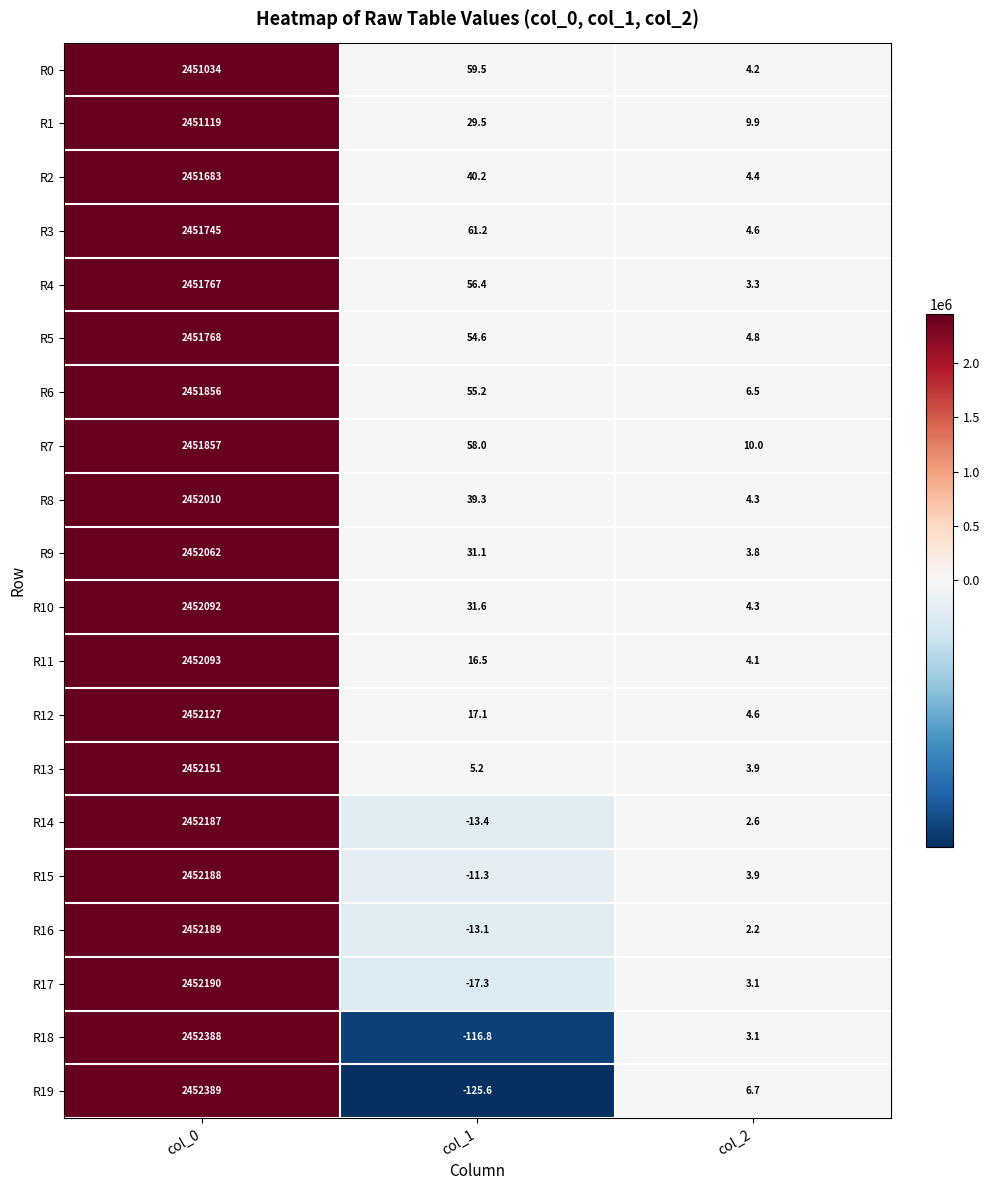

At how many categories does at least one series exceed 312107?

1